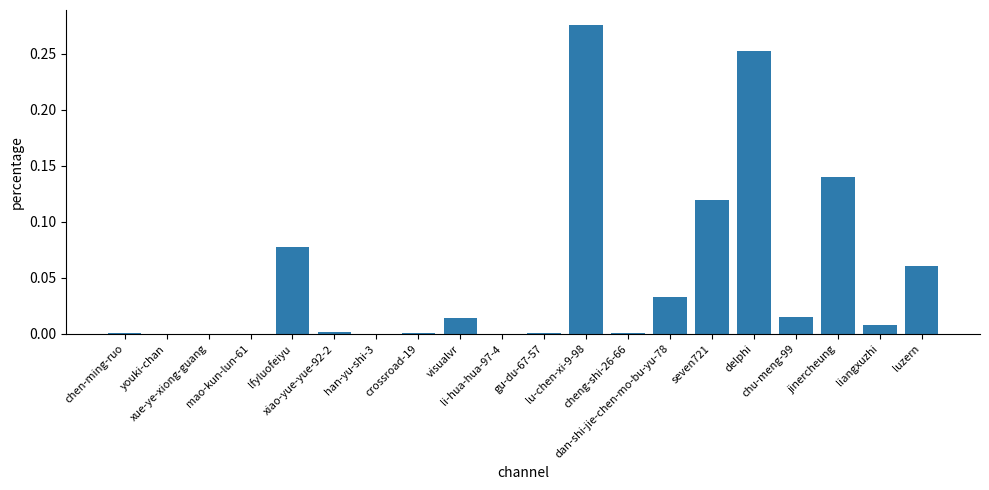

At which category does the chart reach its peak across all series?

lu-chen-xi-9-98